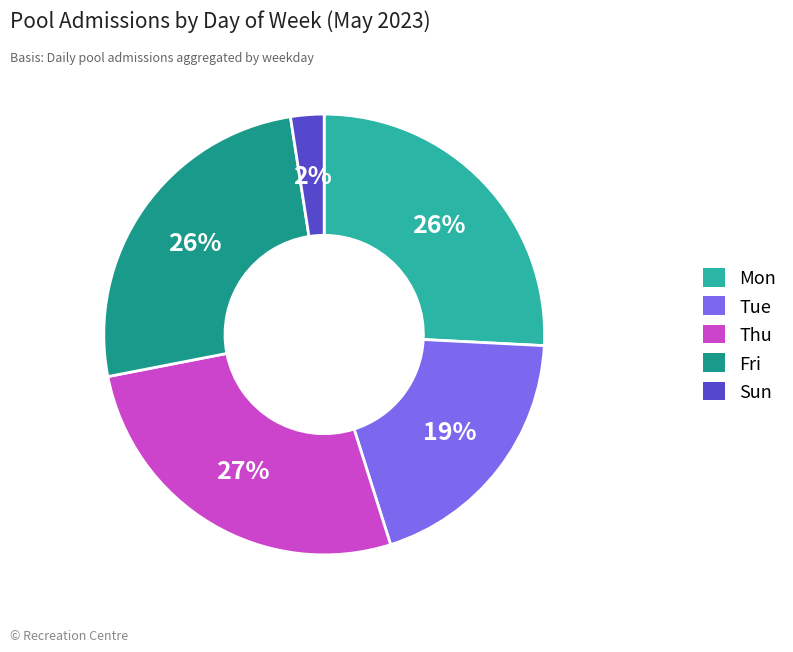

Does any single category account for the majority?

No